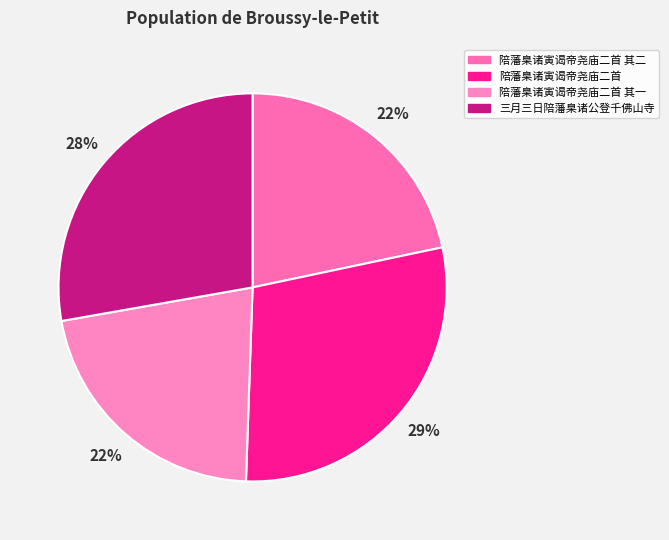

How many slices are in this pie chart?

4